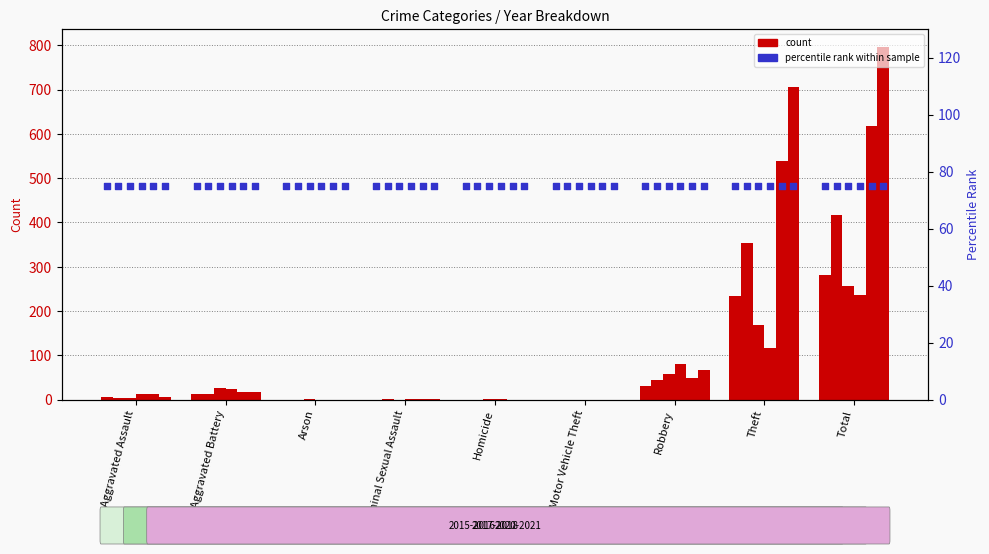

At which category is the sum across all series the highest?

Total